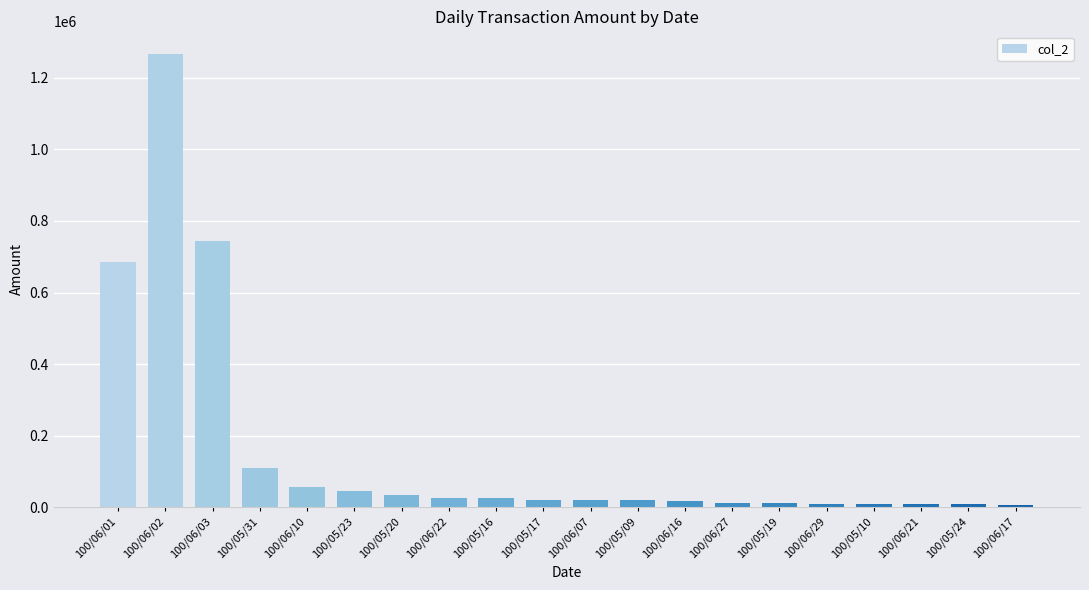

True or false: the data shows 13180 at 100/06/27.

True